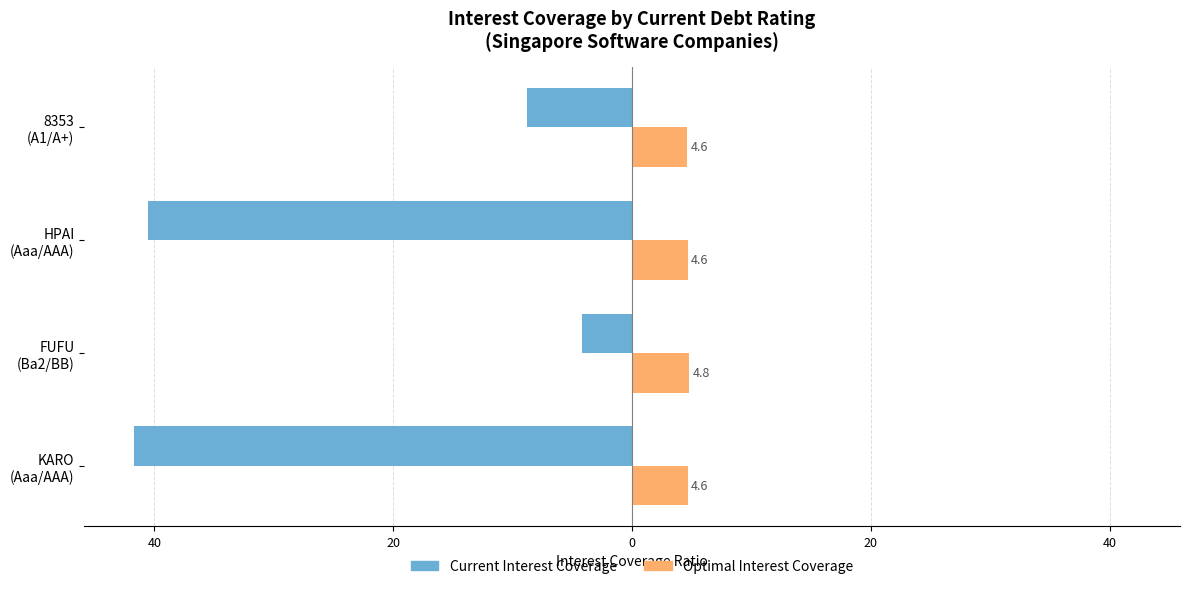

What are all the series names shown in the legend?

Current Interest Coverage, Optimal Interest Coverage